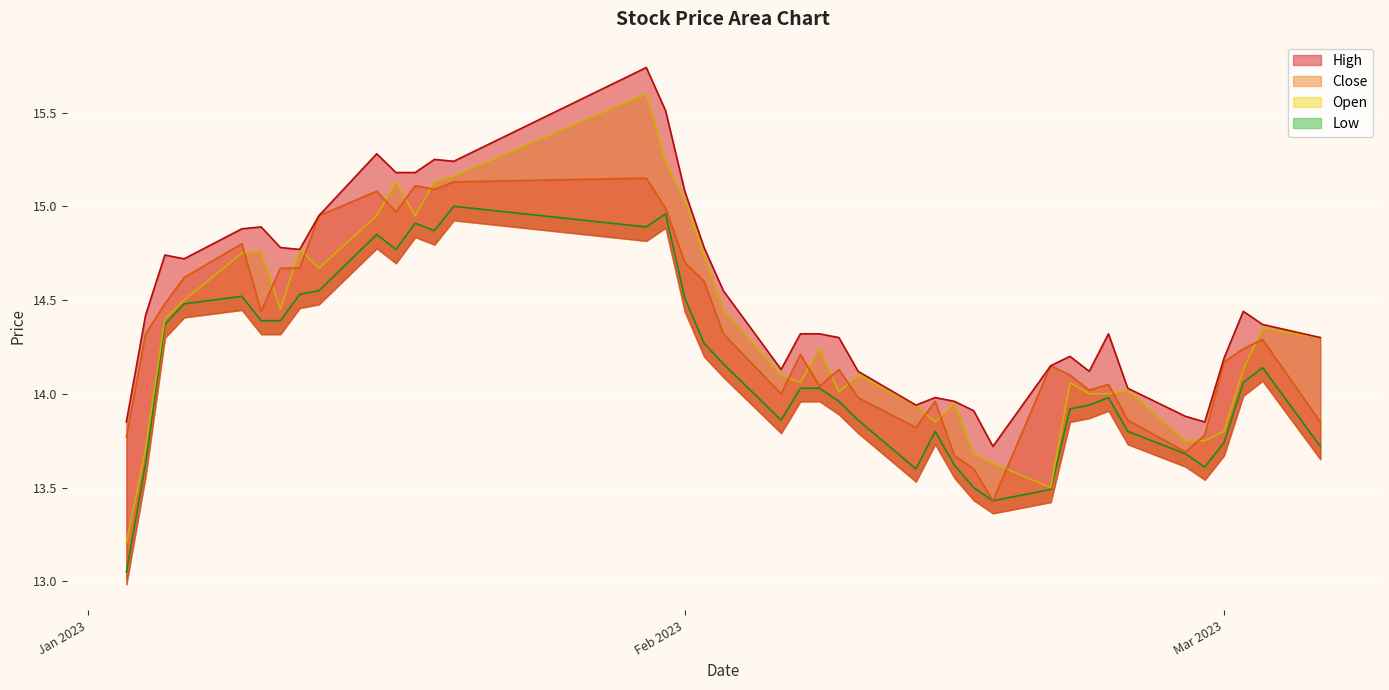

True or false: high and low intersect in this chart.

False